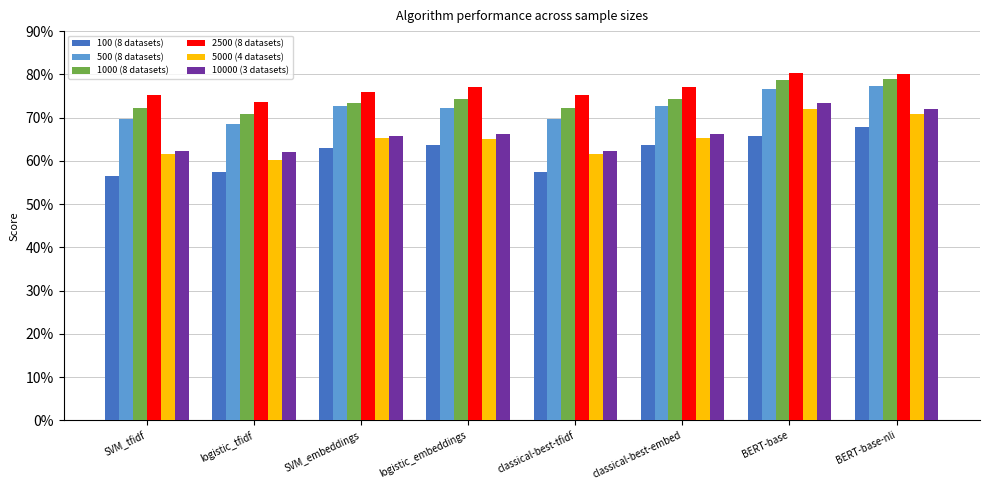

What are all the series names shown in the legend?

100 (8 datasets), 500 (8 datasets), 1000 (8 datasets), 2500 (8 datasets), 5000 (4 datasets), 10000 (3 datasets)